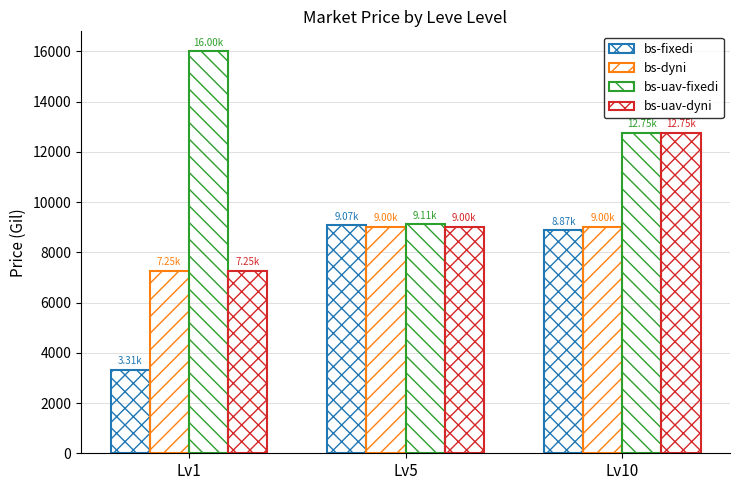

How many groups of bars are there?

3